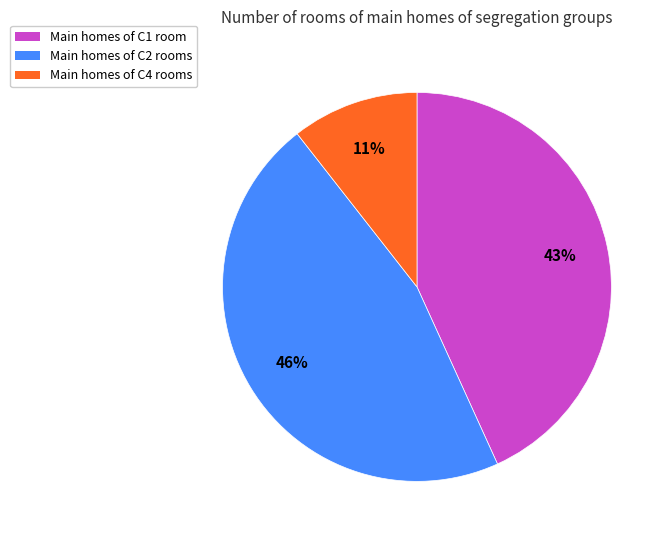

Does any single category account for the majority?

No